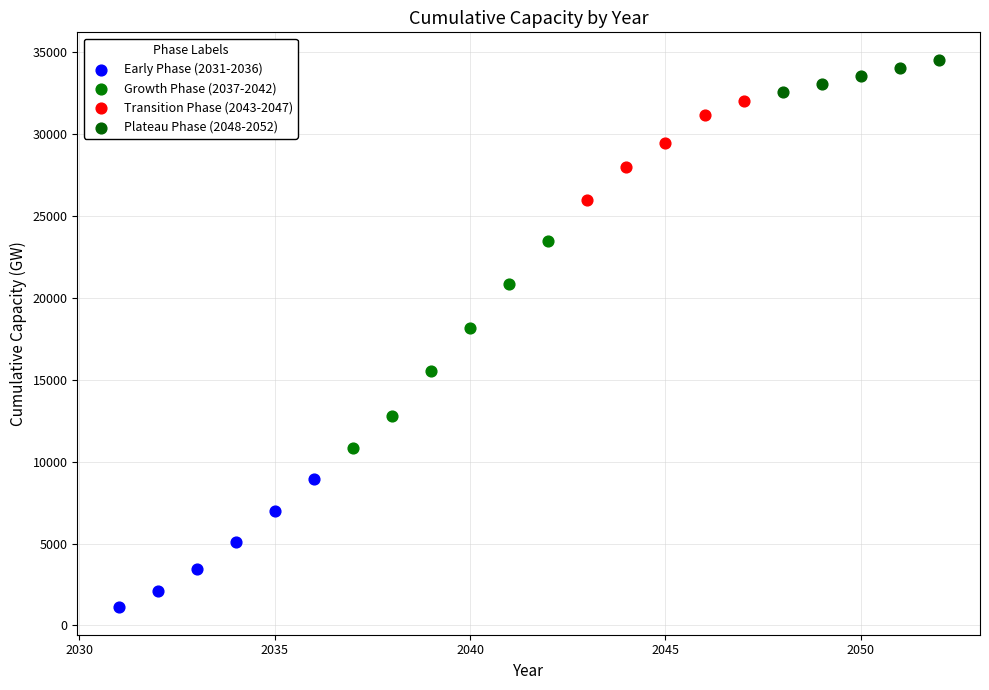

Which series reaches the maximum Y coordinate?

Plateau Phase (2048-2052)